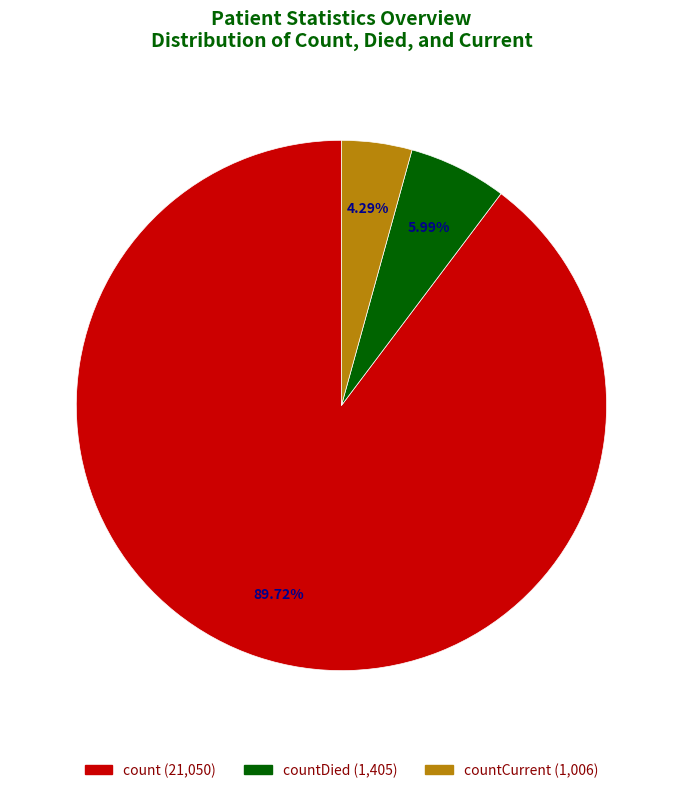

Does any single category account for the majority?

Yes